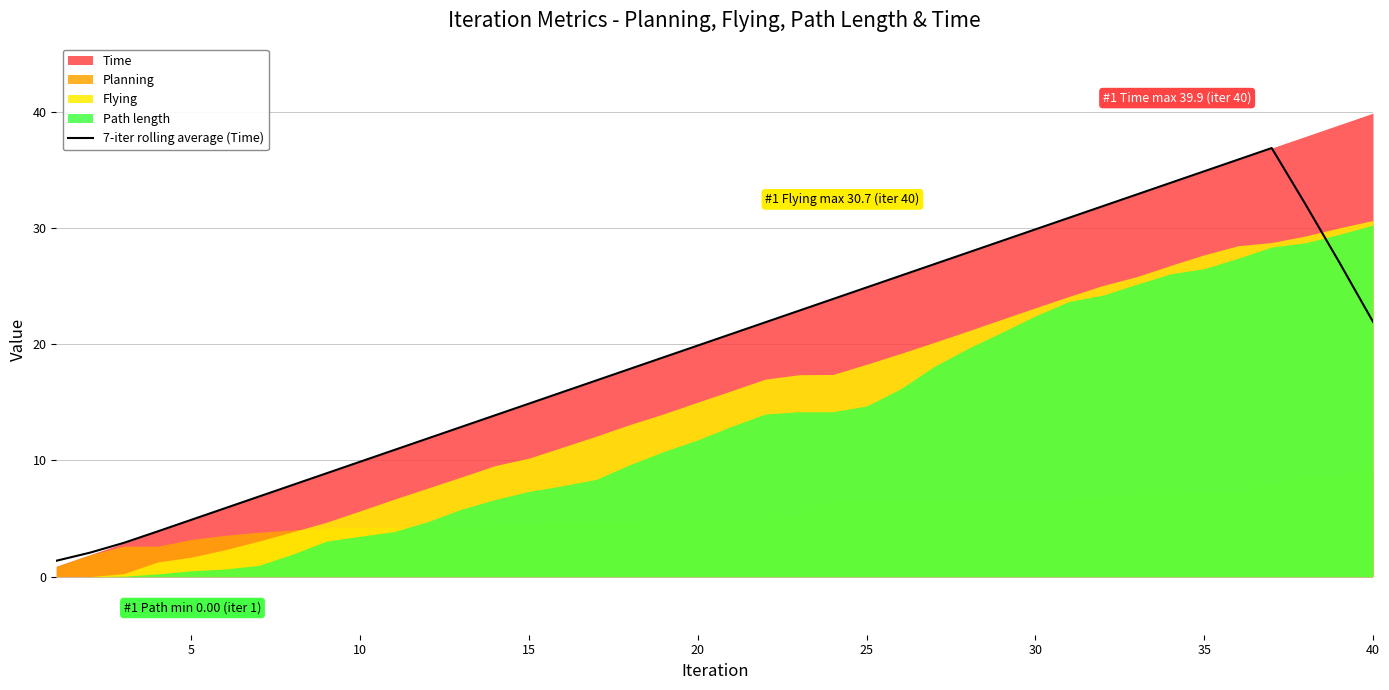

What is the highest value of the 7-iter rolling average (Time) series?

36.9